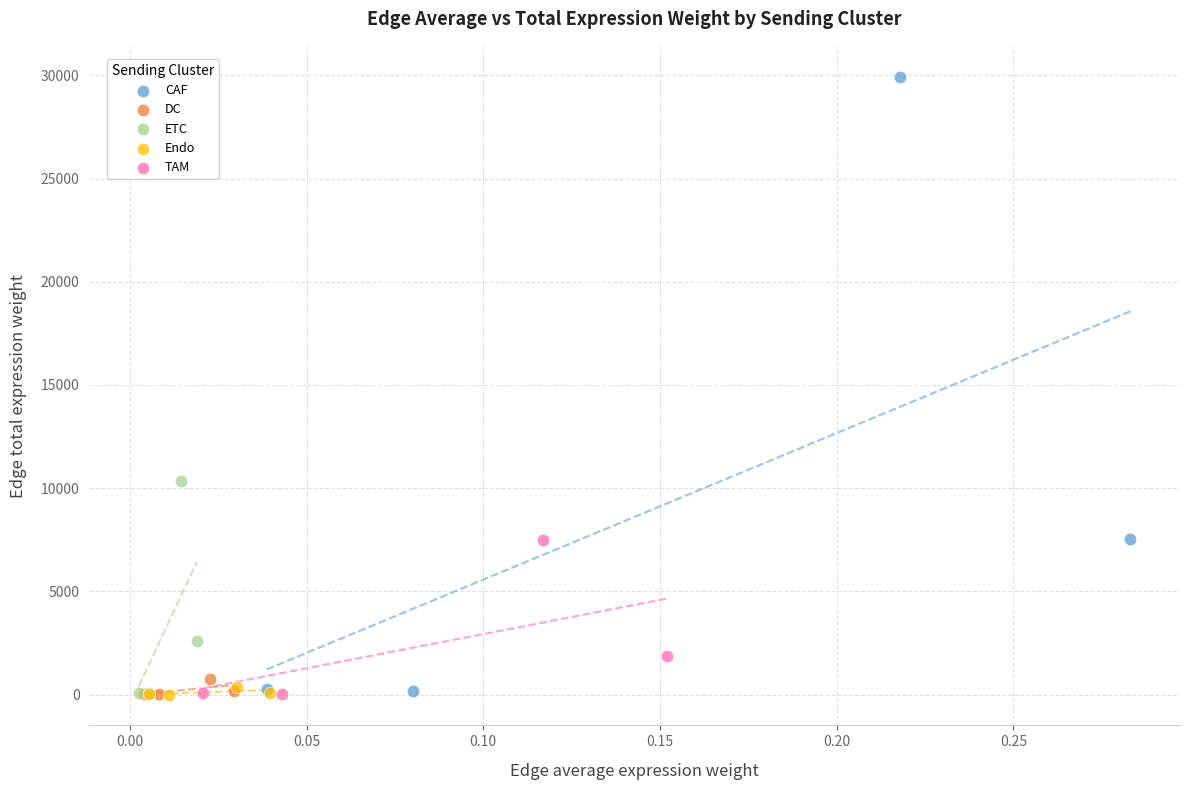

Which series has the largest Y range (max minus min)?

CAF